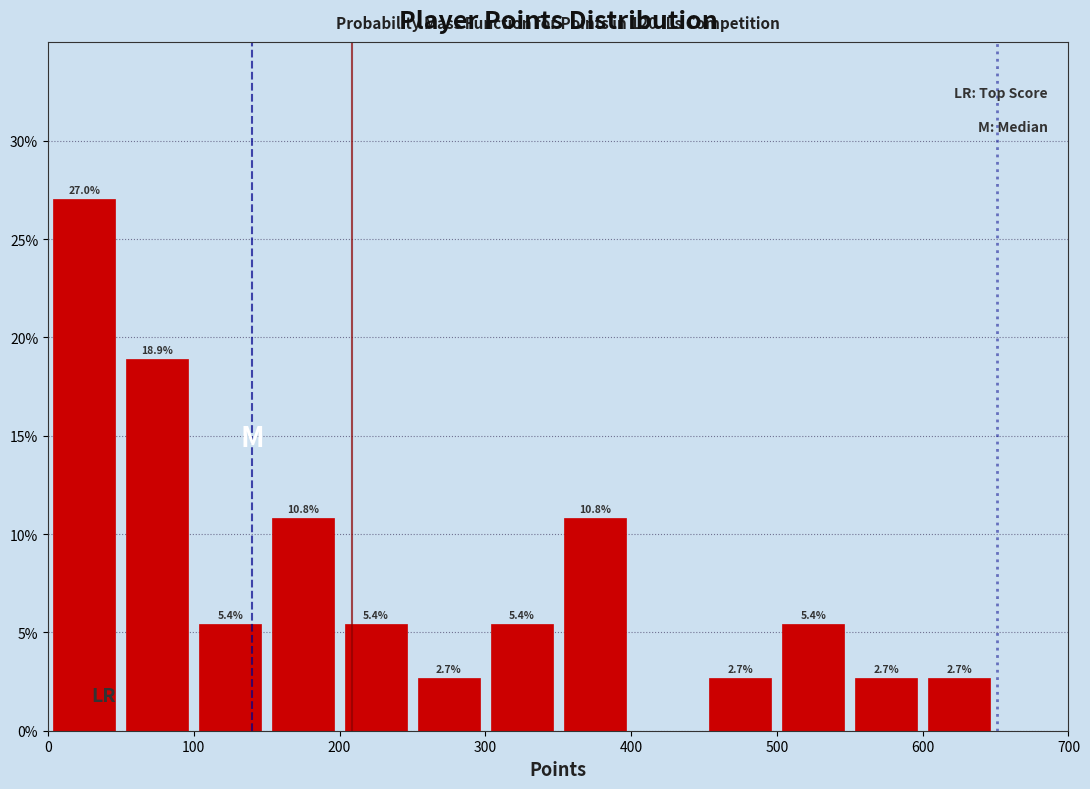

Over which range of the x-axis is the bar tallest?

0 to 50